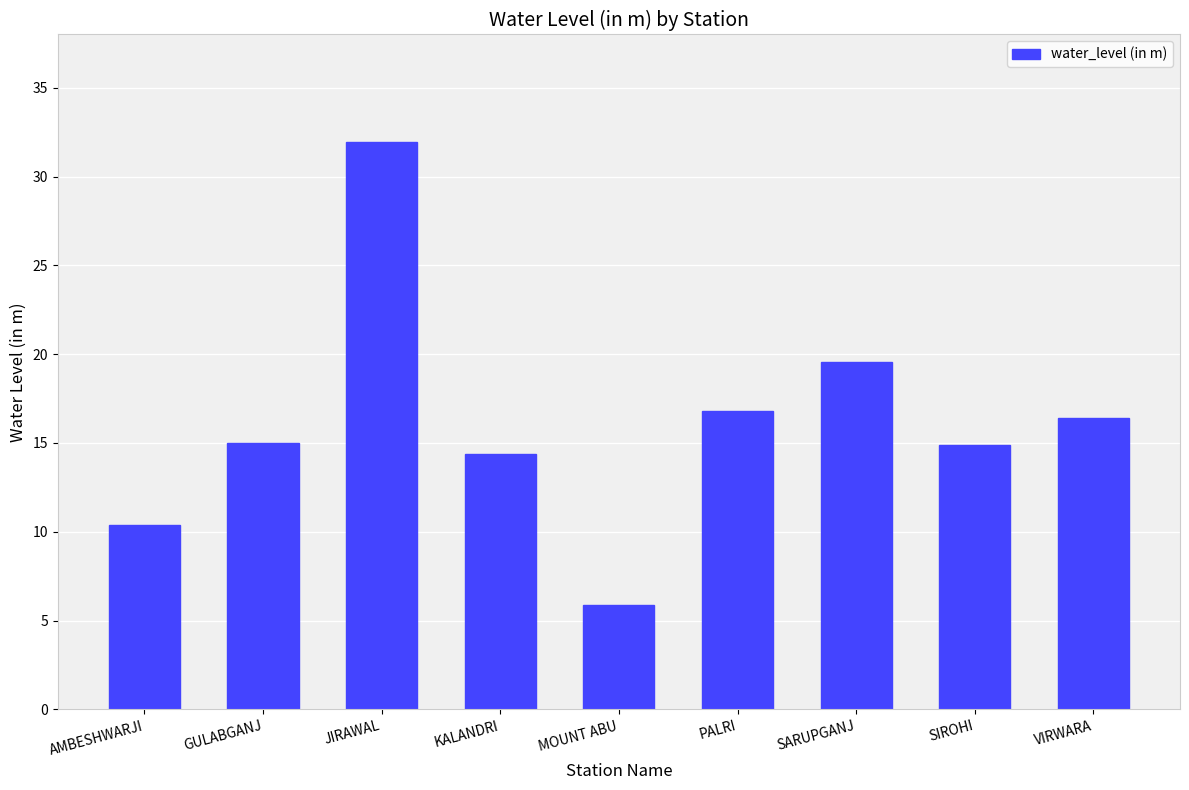

What is the ratio of the value at AMBESHWARJI to the value at VIRWARA?

0.6